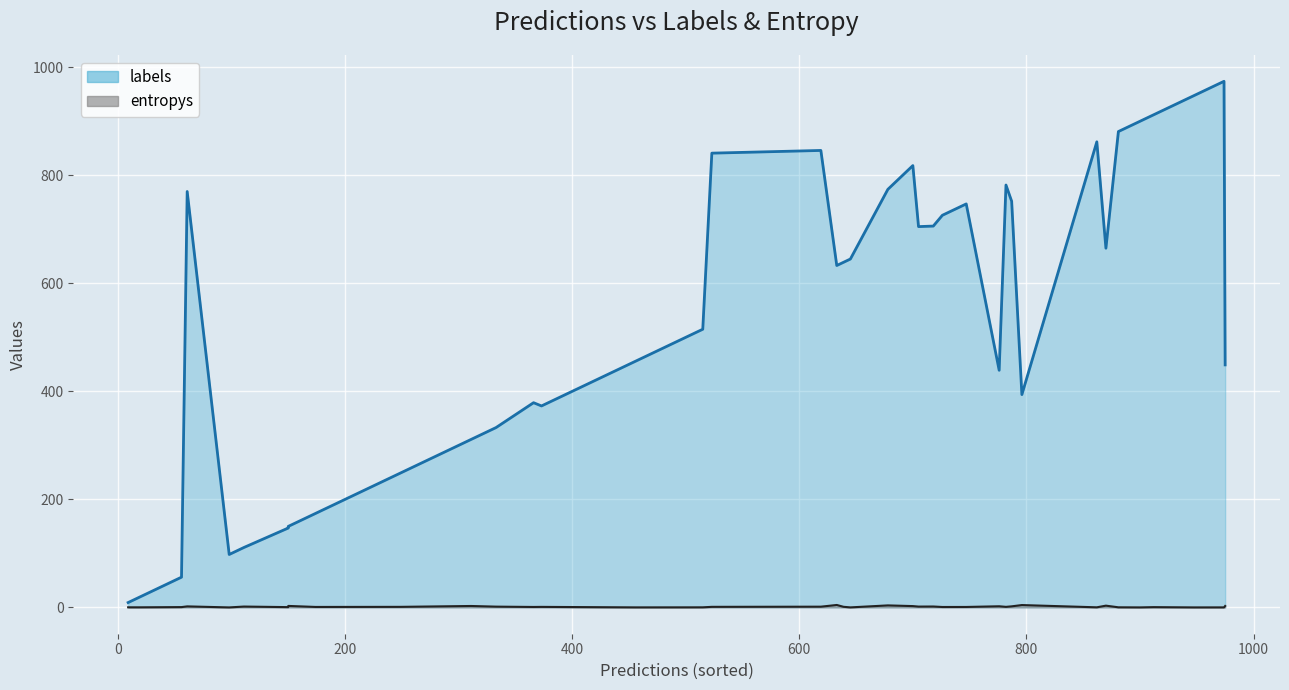

How many lines are shown in the chart?

2